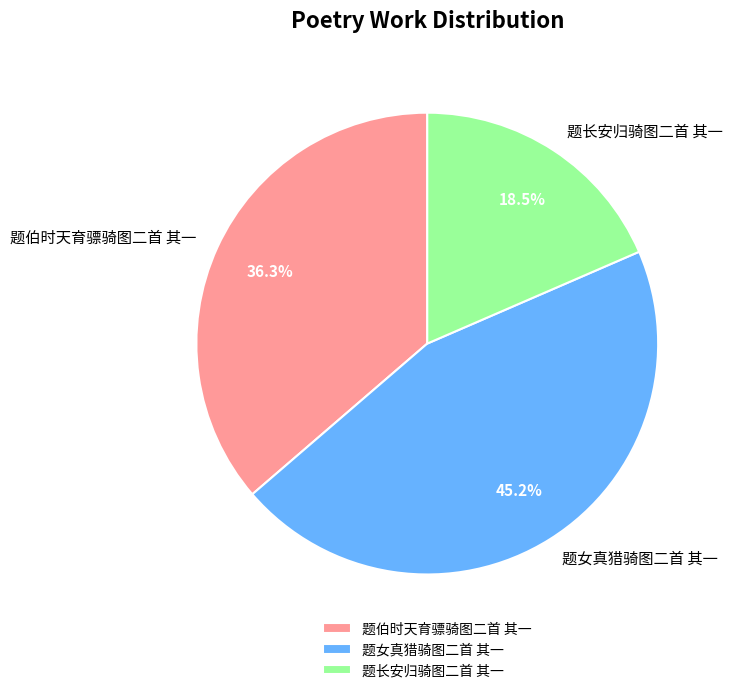

Count the number of slices in the pie.

3